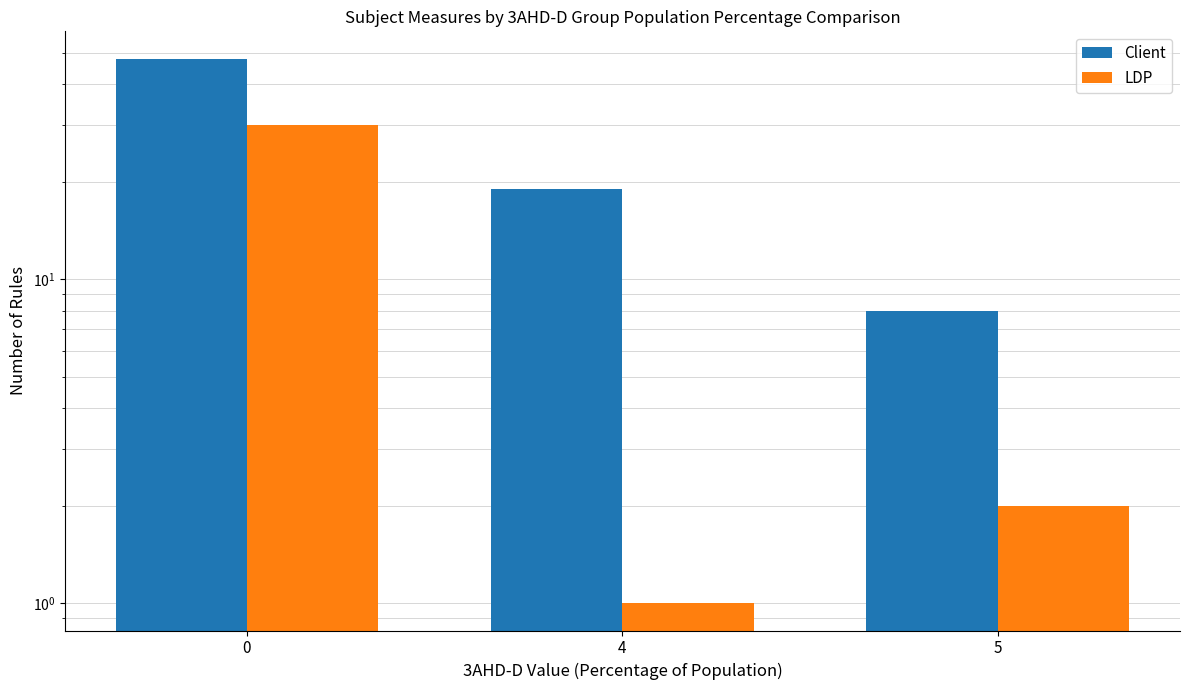

List the labels in order of LDP value, smallest first.

4, 5, 0